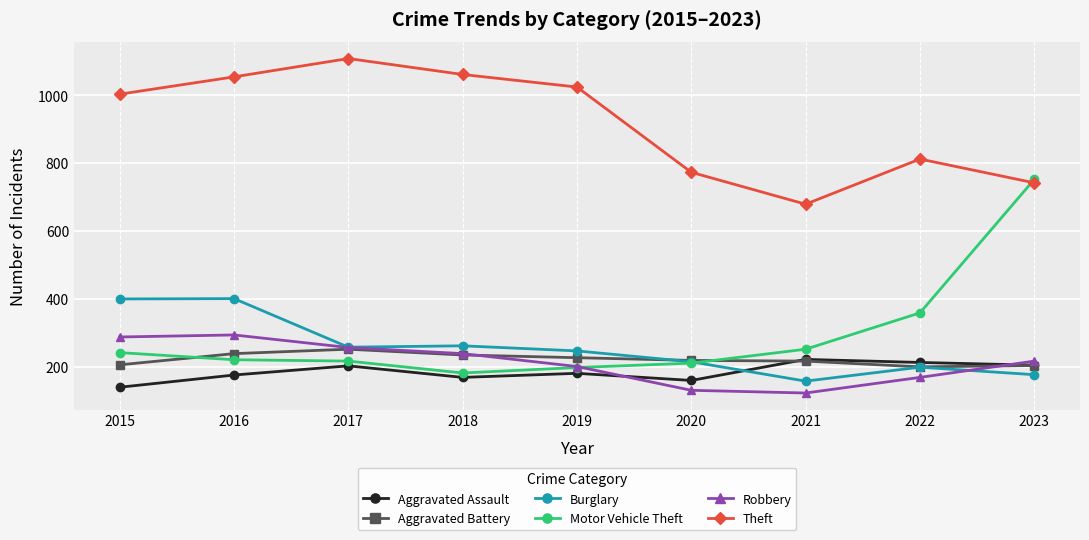

Where does the Robbery series first go above 217?

2015